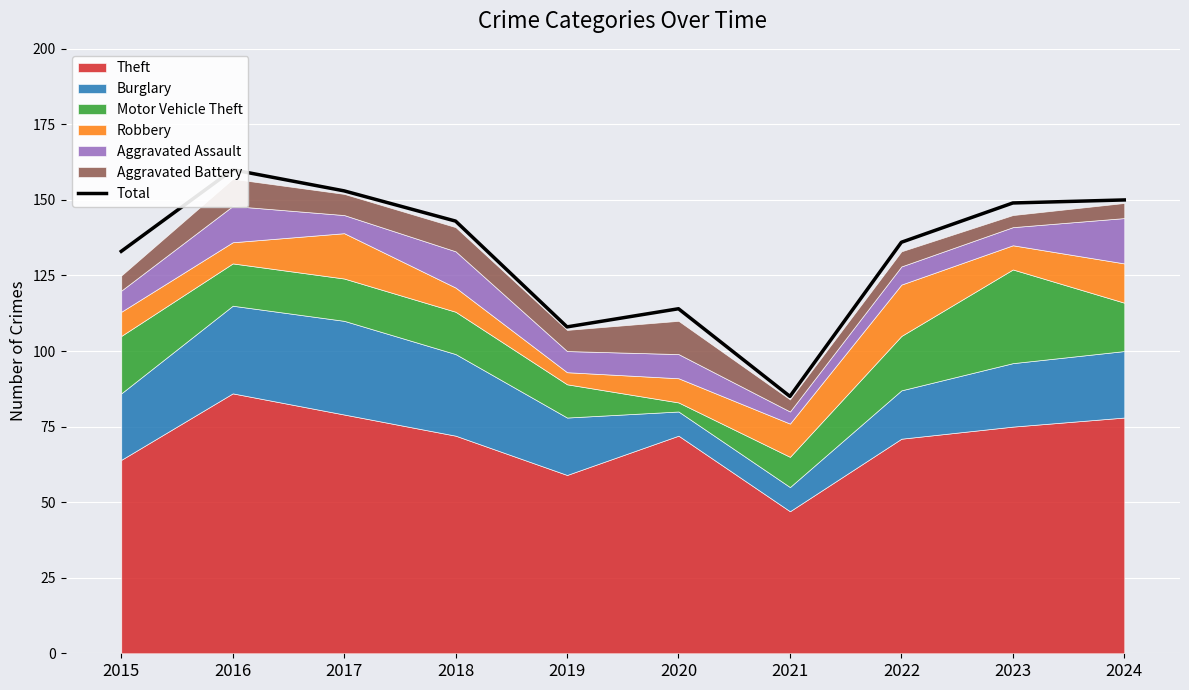

What is the sum of all values?

1331